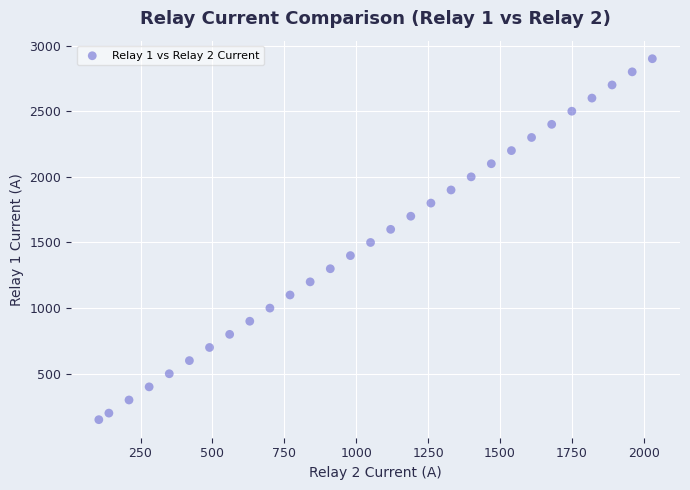

What is the range of Y values (max minus min)?

2750